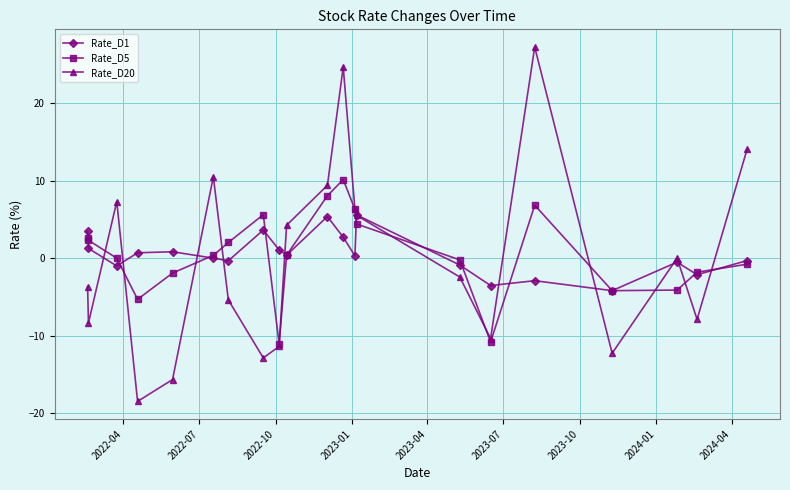

What is the value of the Rate_D20 point at the 4th from the left?

-18.5